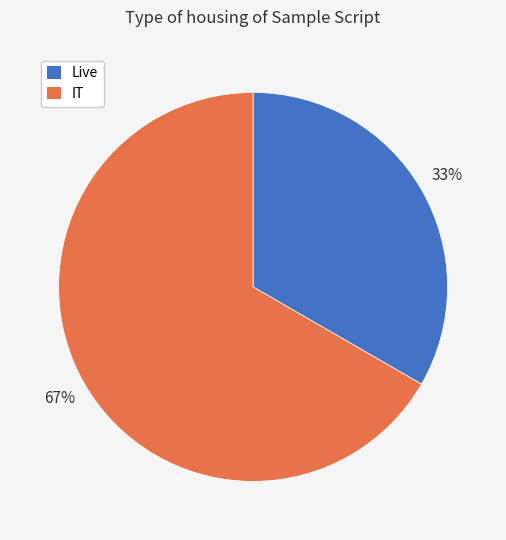

What percentage is the IT slice, to the nearest percent?

67%